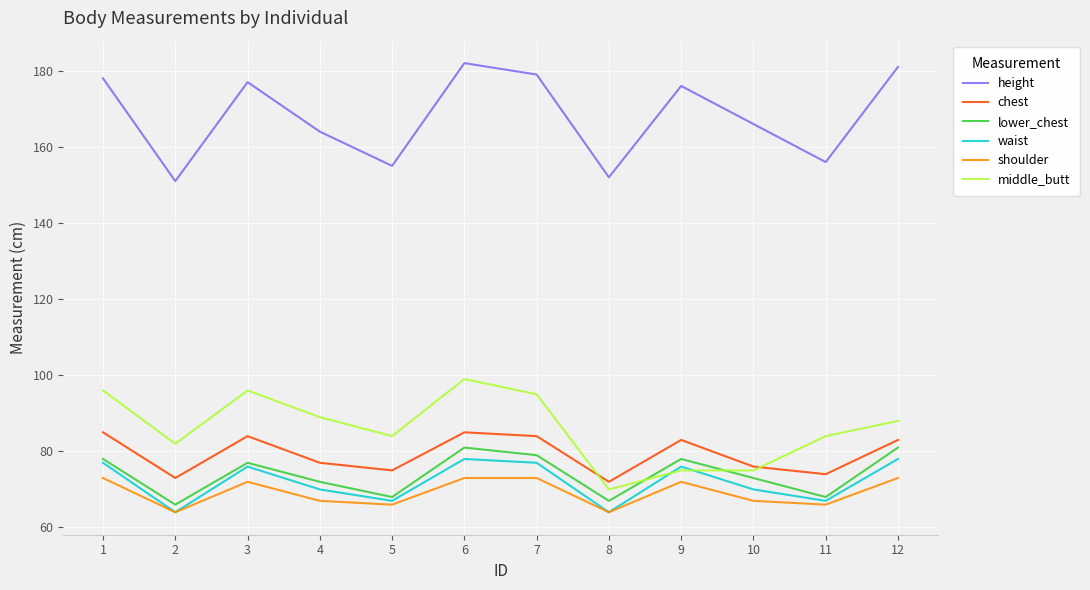

Which series has the largest range (max minus min)?

height